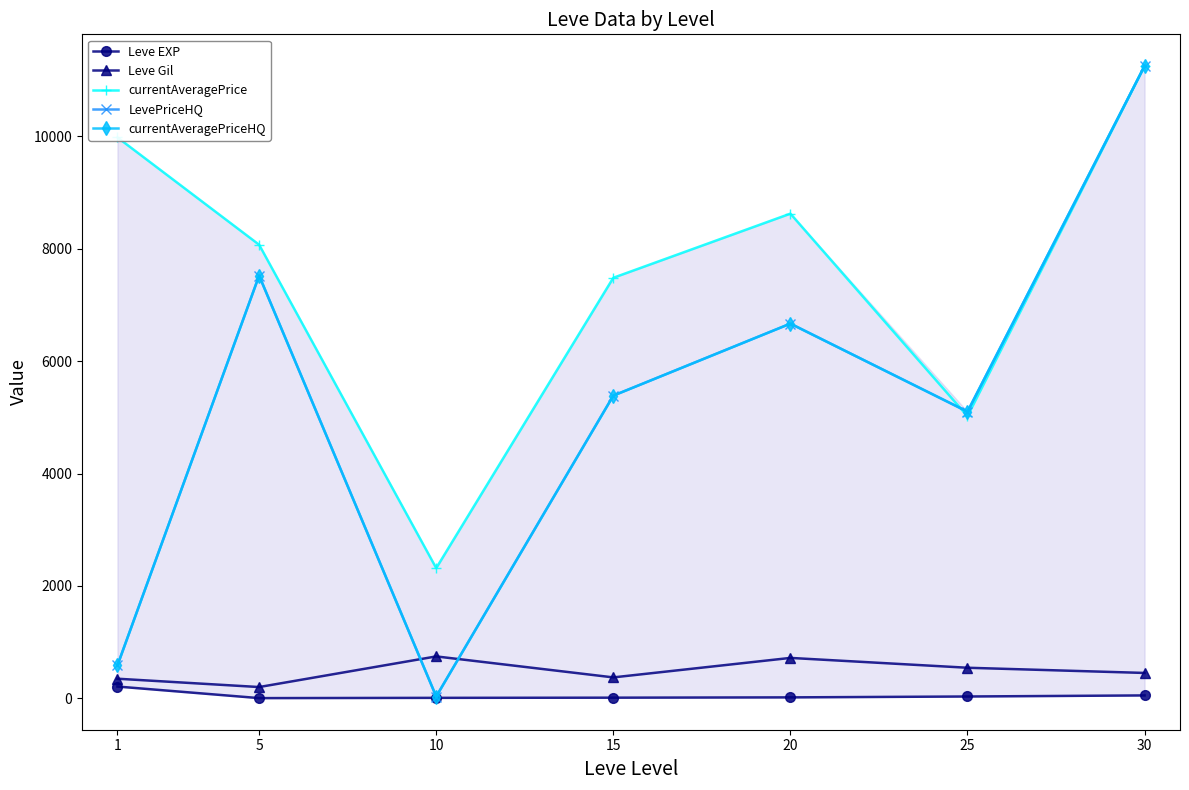

True or false: currentAveragePriceHQ and currentAveragePrice cross at least once.

True